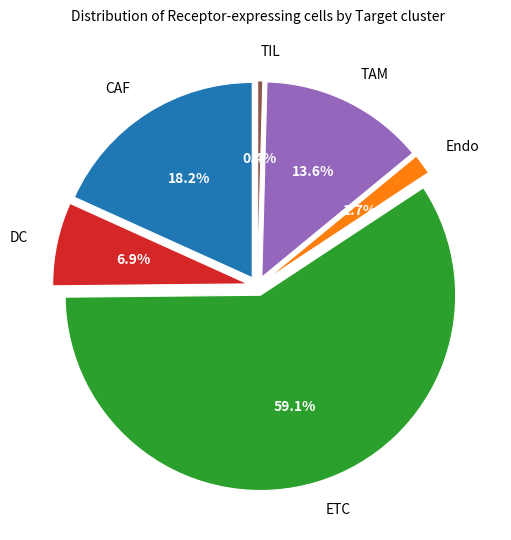

What percentage is the CAF slice, to the nearest percent?

18%